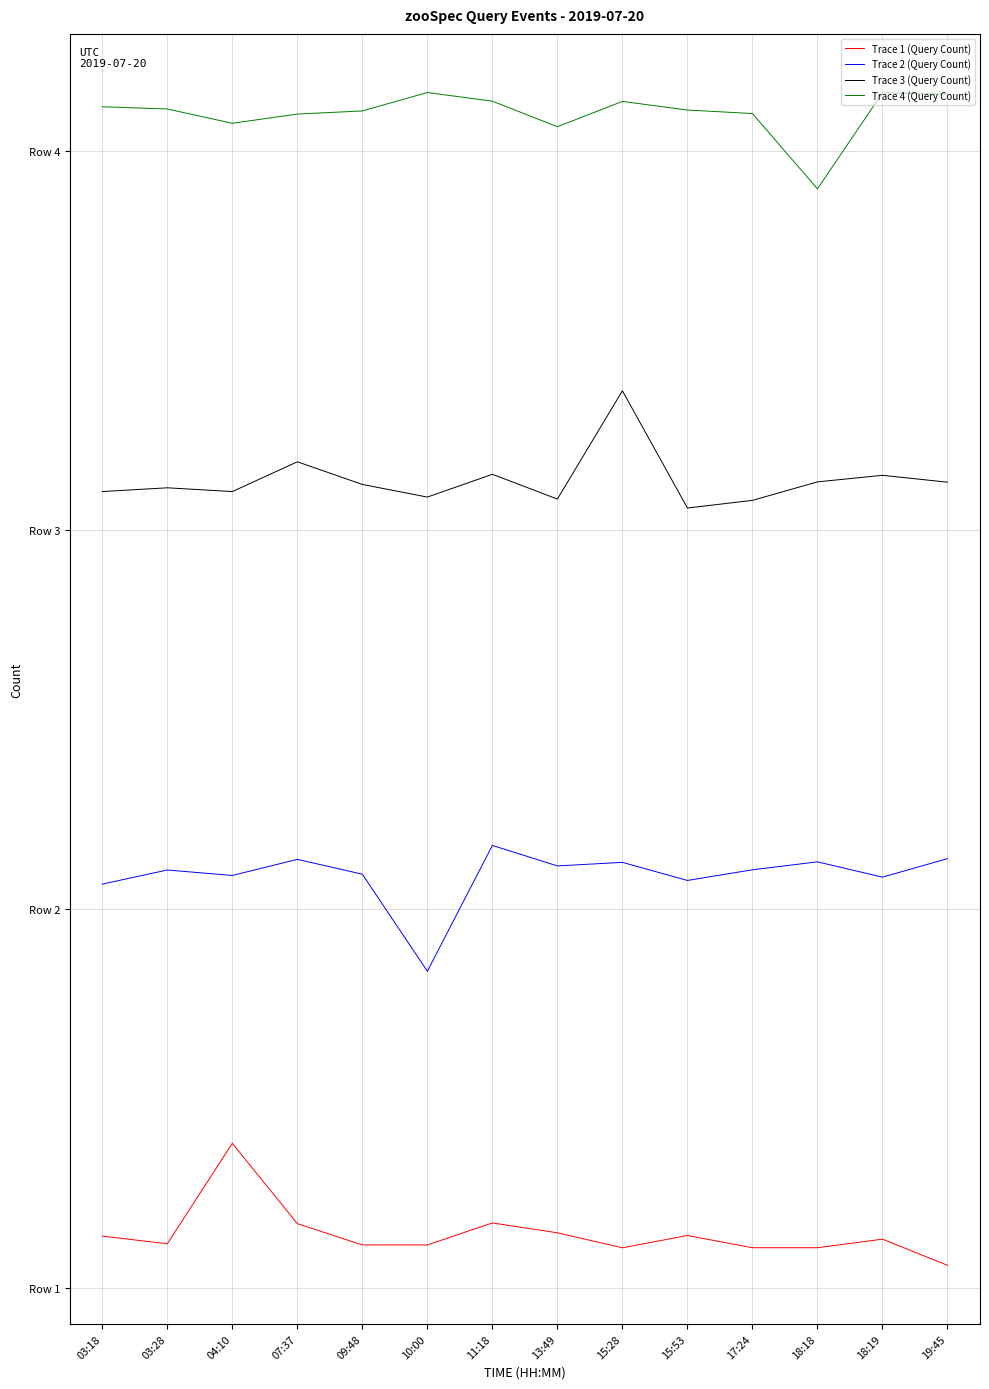

Which category has the lowest value across all series?

19:45